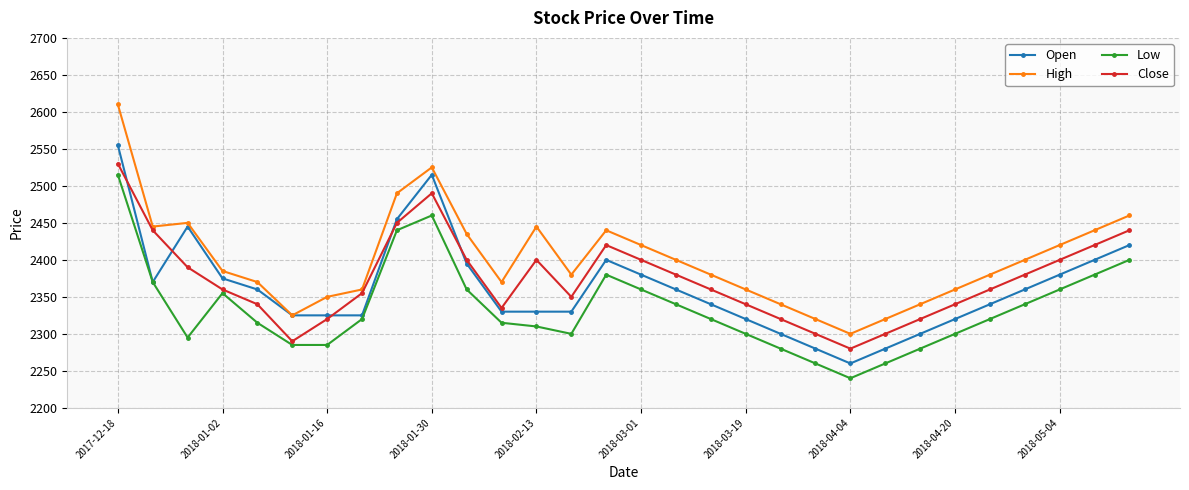

What is the minimum value for High?

2300